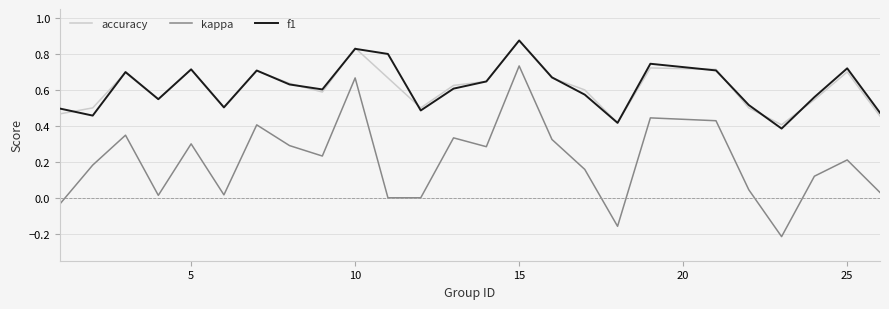

True or false: f1 and kappa intersect in this chart.

False